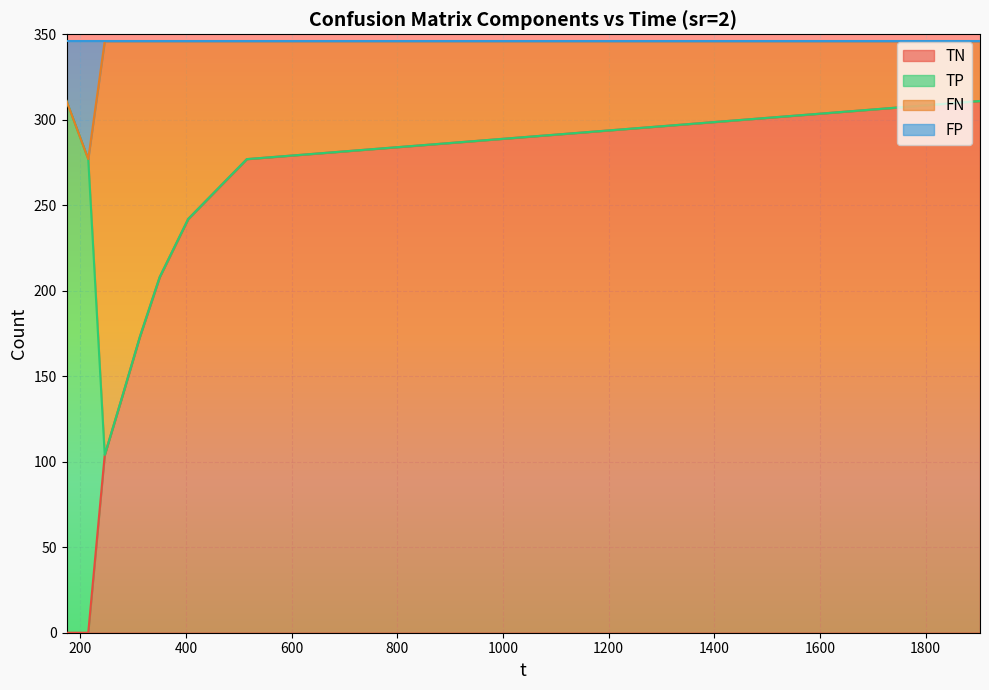

What value does the TN series have at 246.171, to the nearest 5?

105